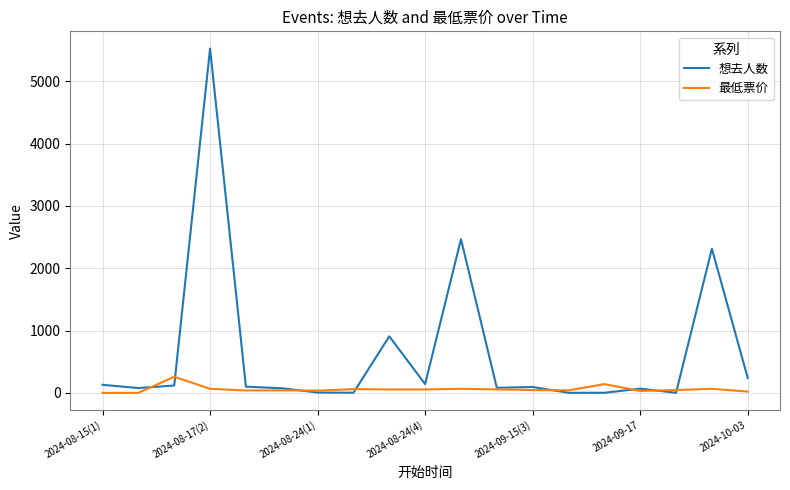

Which series has the largest total across all categories?

想去人数